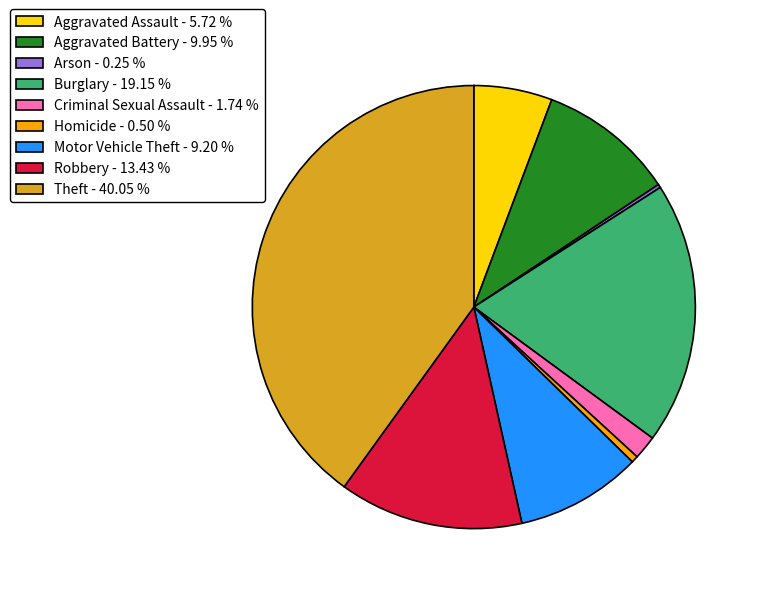

Is there a majority slice in this chart?

No